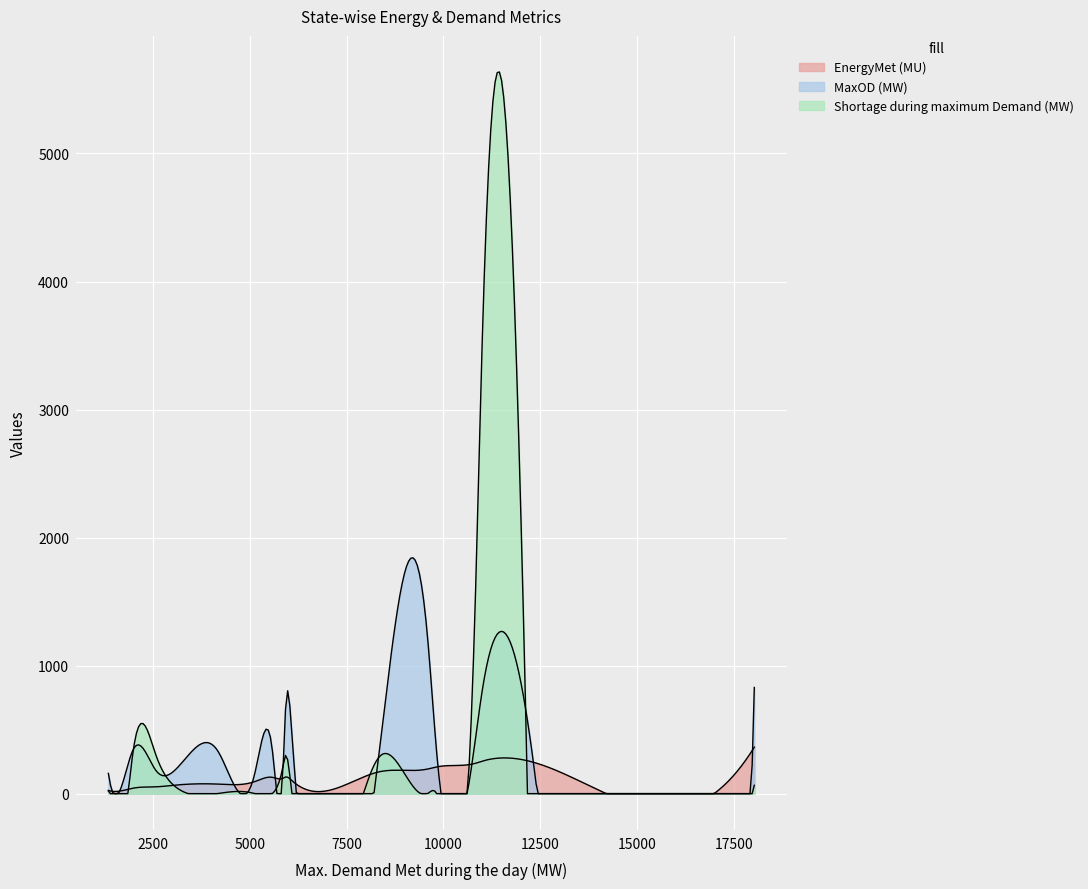

What is the difference between the EnergyMet (MU) values at Maharashtra and Gujarat?

105.8